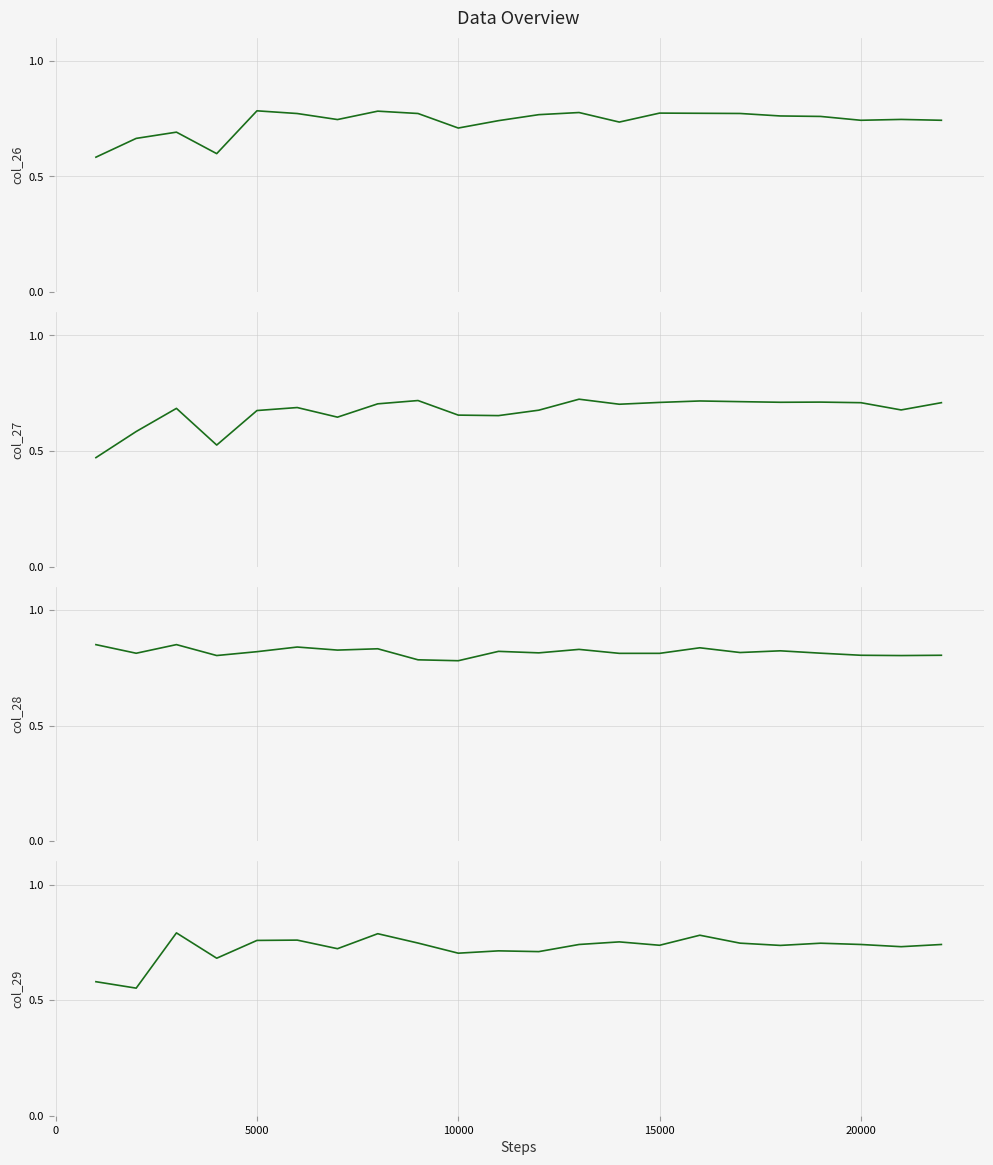

The value of col_28 at 20000 is 1.3. True or false?

False